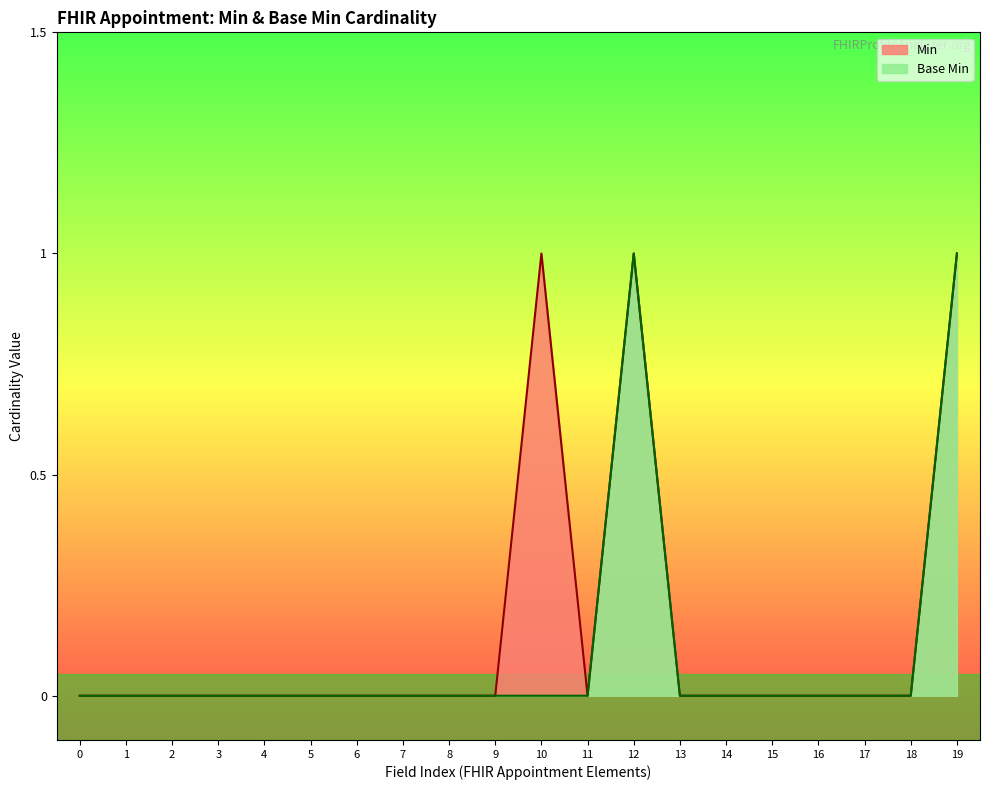

Is it true that Base Min equals 0 at 17?

True